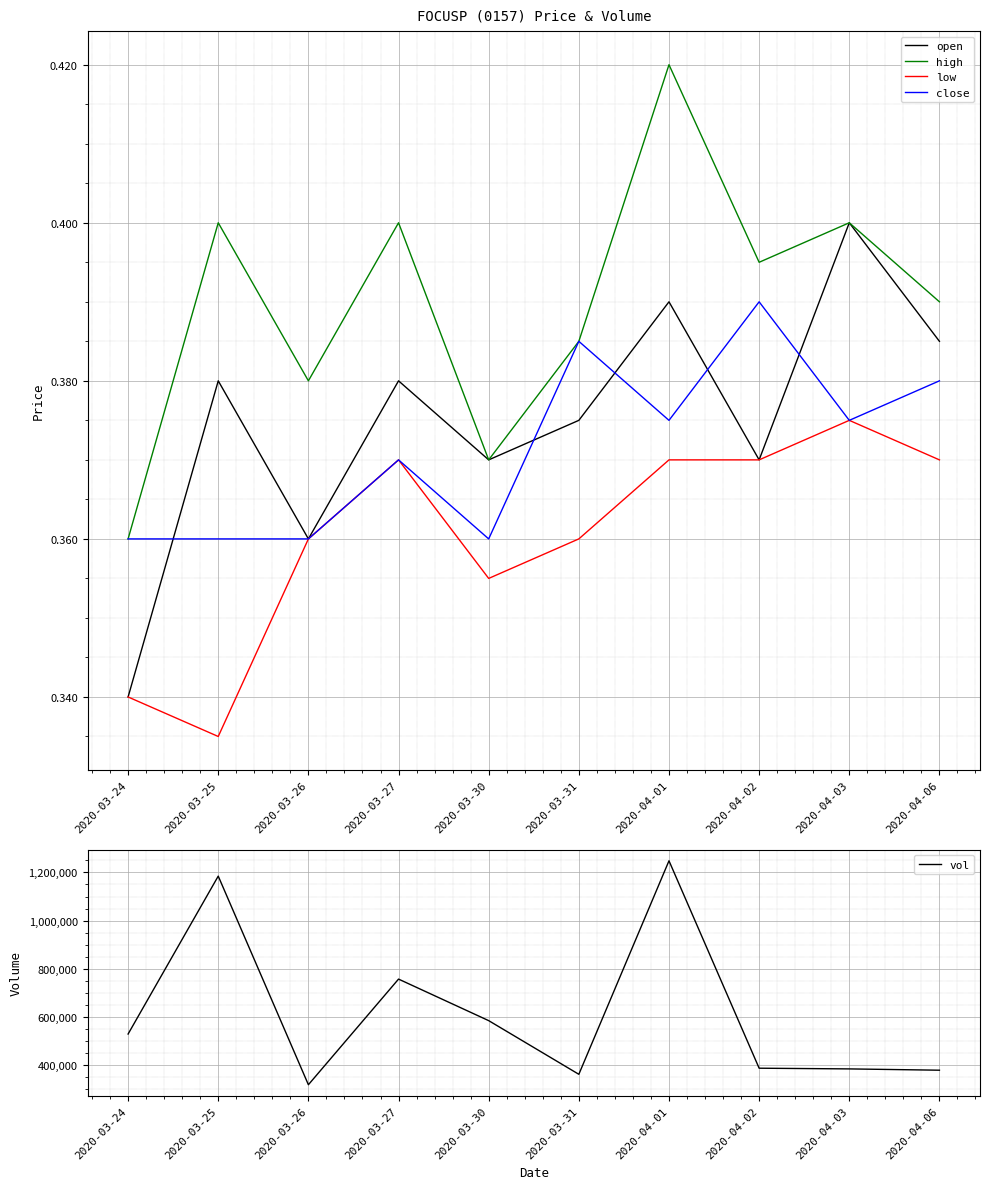

What is the total value across all series at 2020-04-02?

387101.5